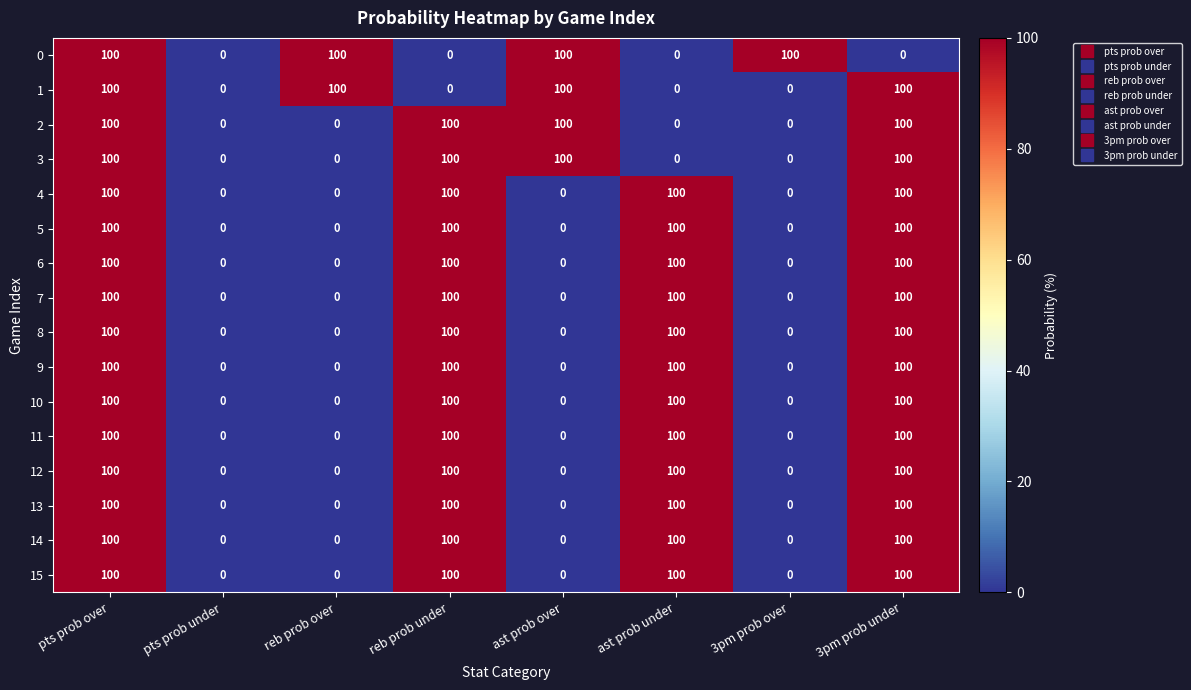

The 14 series shows 46 at reb prob over. True or false?

False